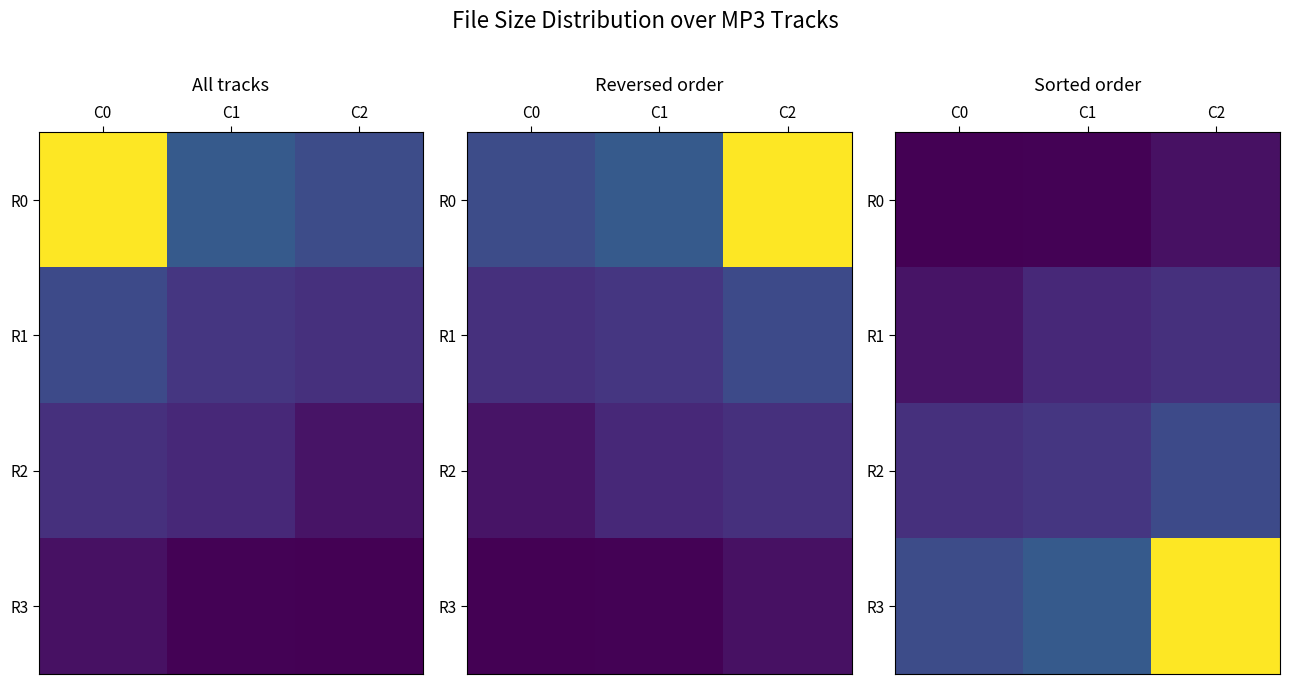

What is the lowest value of the R0 series?

7.1